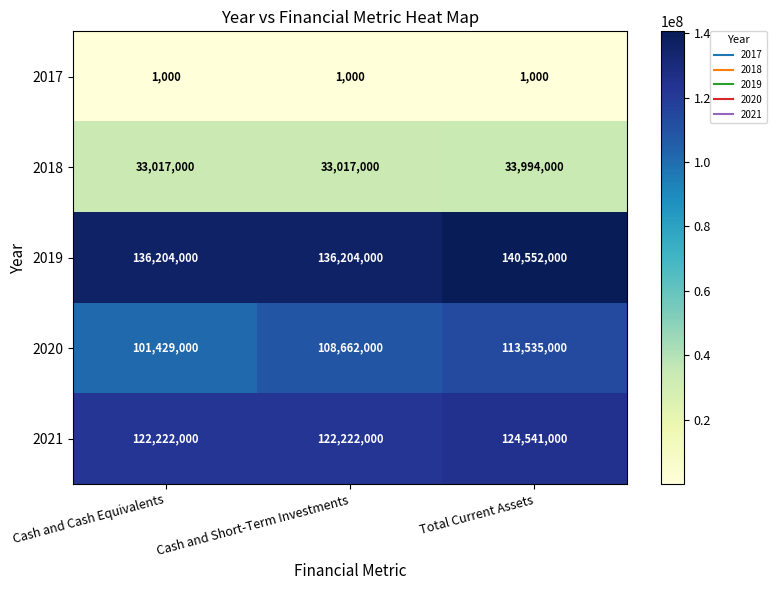

What is the spread (max minus min) of values at Cash and Short-Term Investments?

136203000